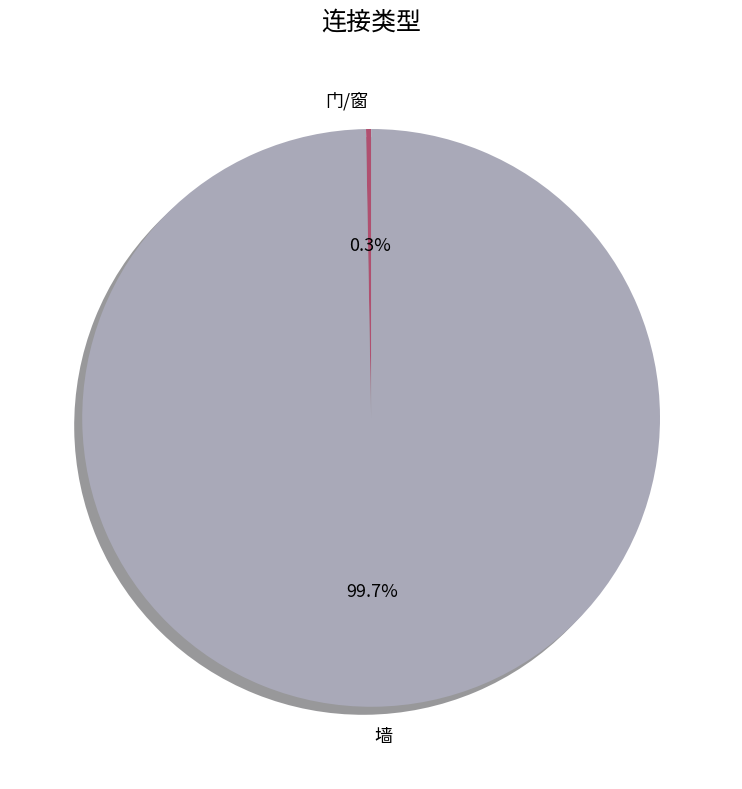

Is 墙 the majority of the pie?

Yes